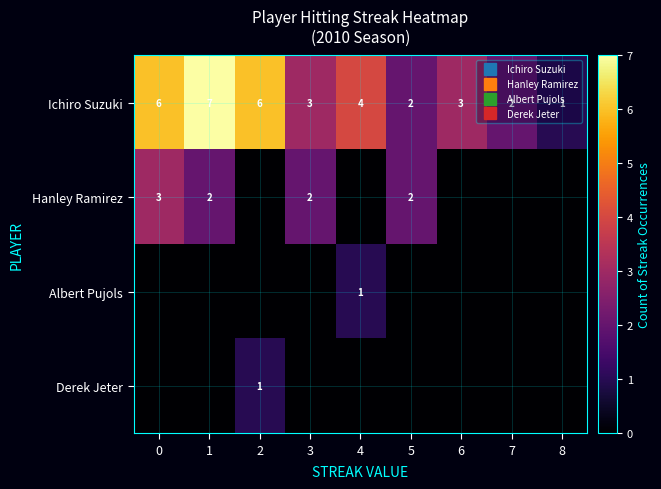

What is the maximum value shown in the chart?

7